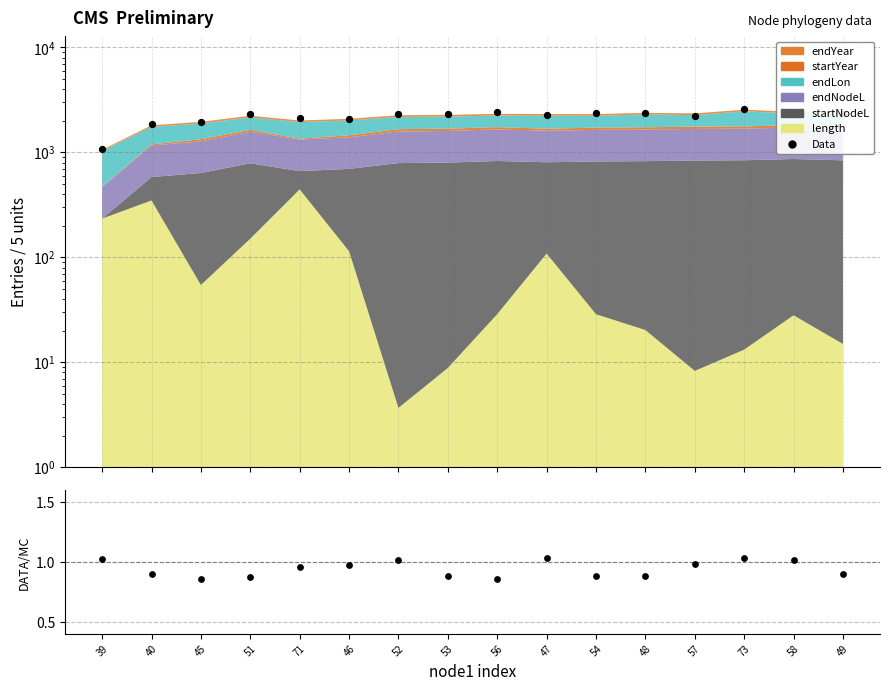

Which series has the widest spread of Y values?

Data